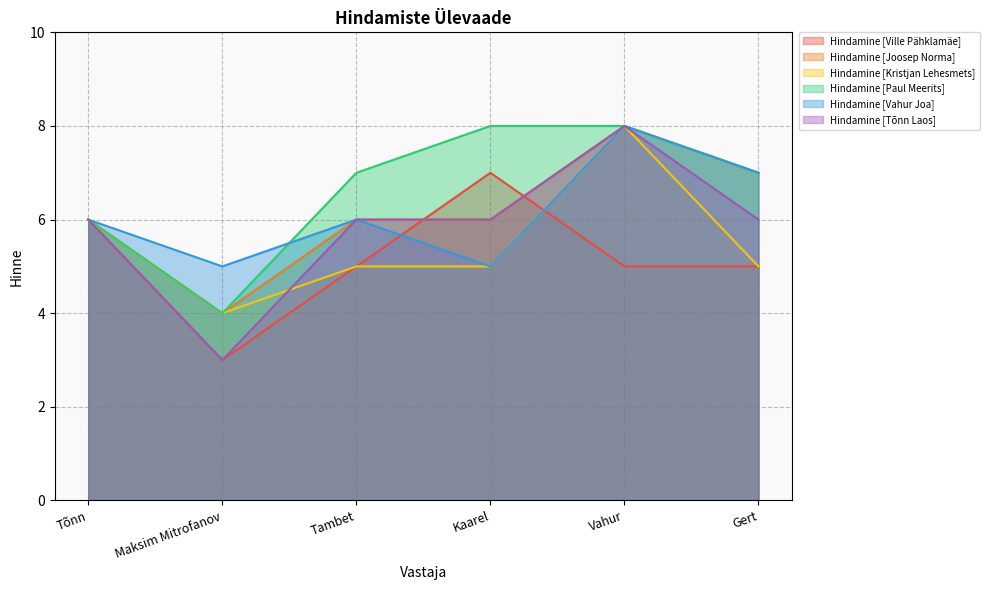

What is the minimum value for Hindamine [Vahur Joa]?

5